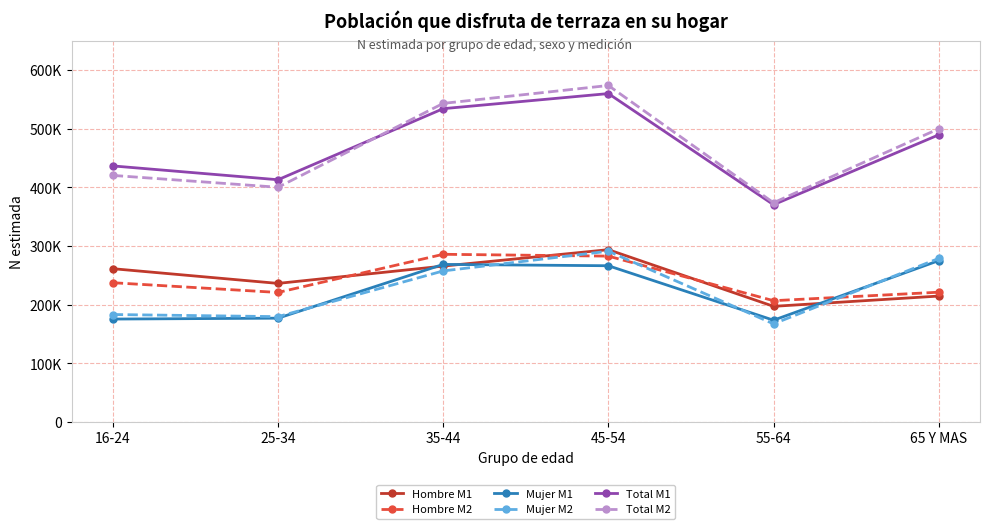

Is the value of Total M2 at 35-44 greater than the value of Total M1 at 45-54?

No